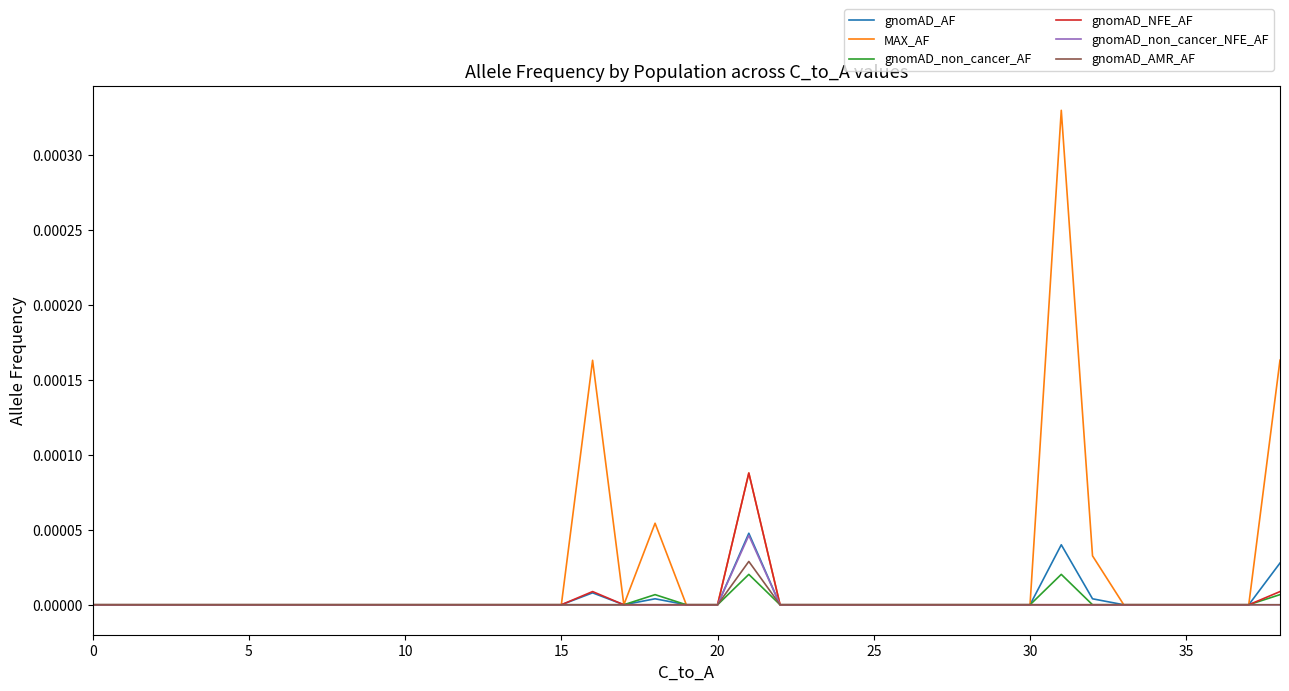

Which series has the largest range (max minus min)?

MAX_AF